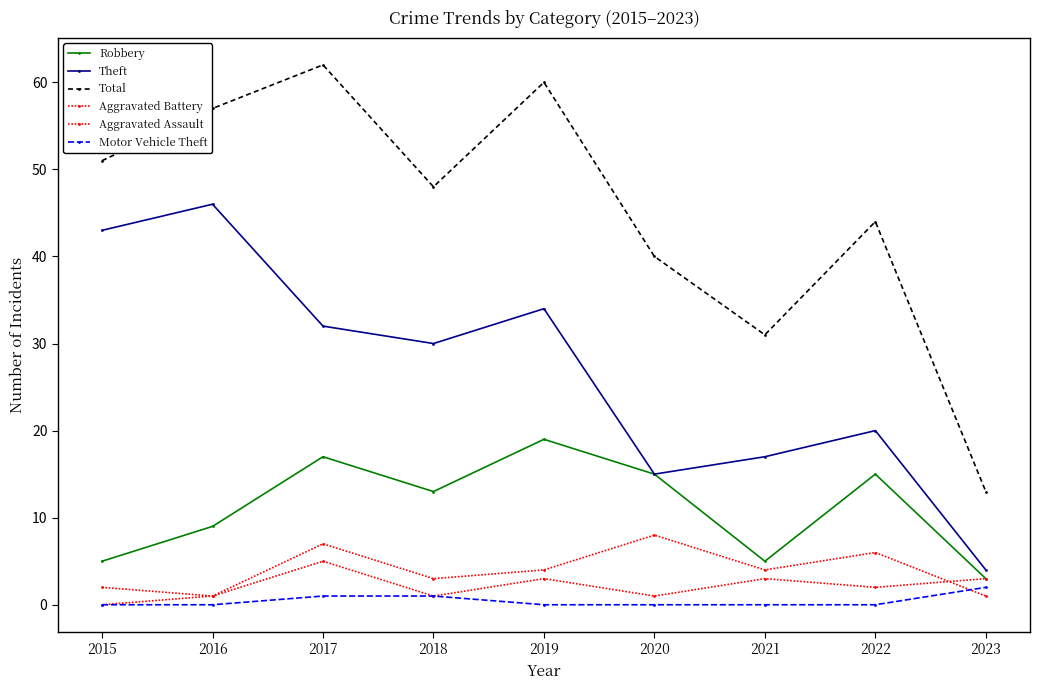

How many distinct data groups are displayed?

6